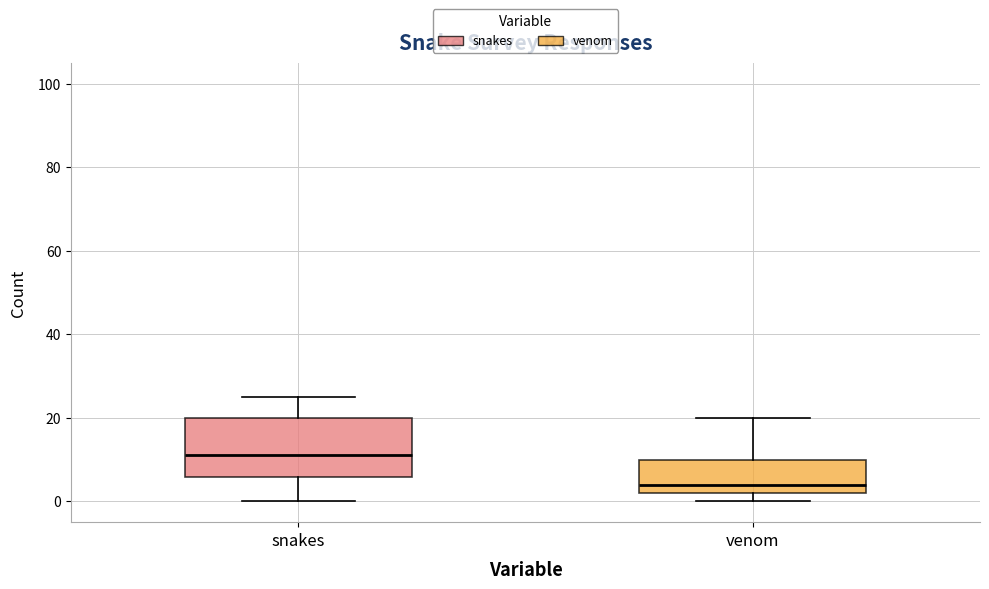

Comparing the boxes themselves (not the whiskers), which one is the tallest?

snakes